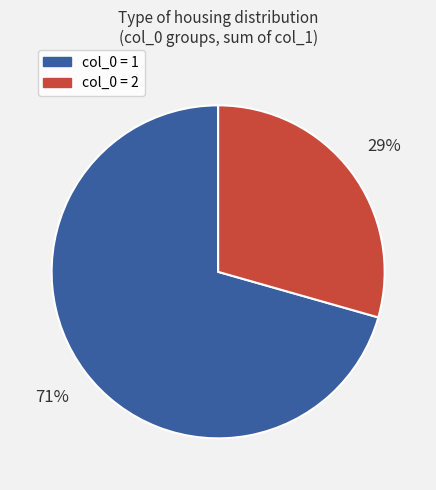

To the nearest percent, what is the average slice percentage?

50%